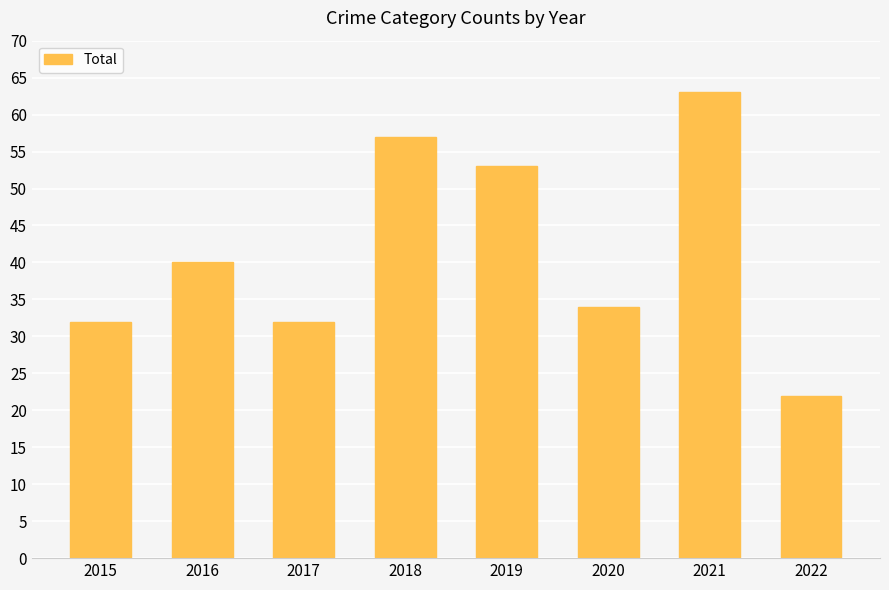

What value does the data have at 2015?

32